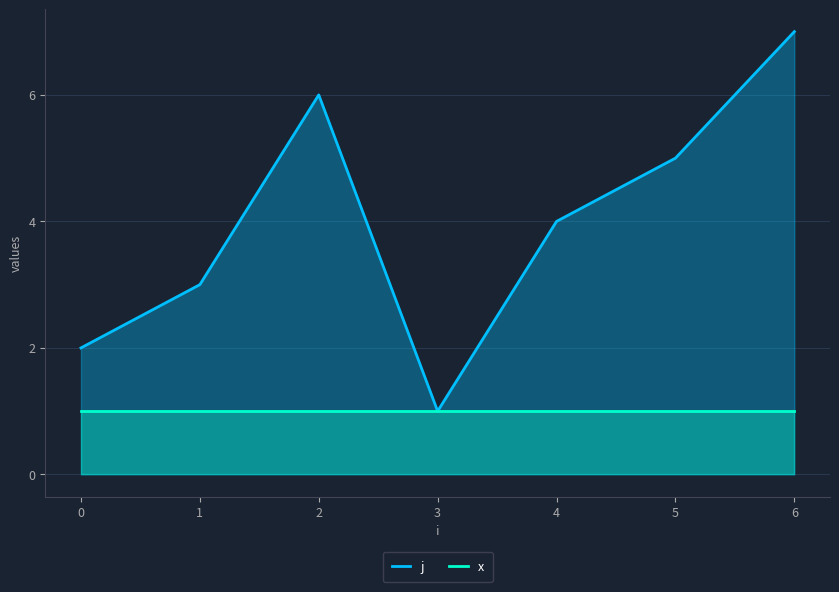

The value of x at 0 is 0. True or false?

False